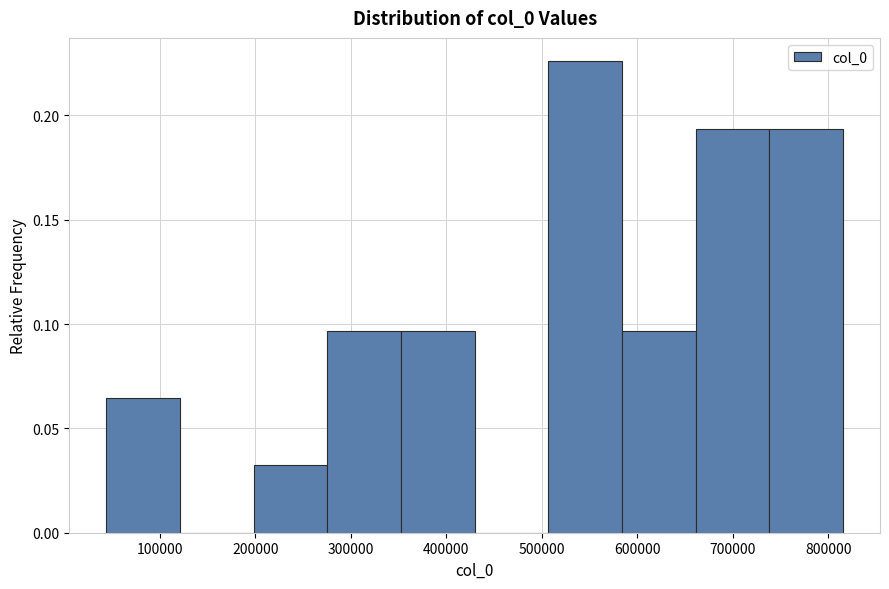

Reading left to right, transcribe this chart: for each bar, give the range it covers on the x-axis and its height. Neither the bar edges nor the heights are printed on the chart, so give them approximately, as read against the axes.

40000 to 120000: 0.065
120000 to 200000: 0
200000 to 280000: 0.030
280000 to 350000: 0.095
350000 to 430000: 0.095
430000 to 510000: 0
510000 to 580000: 0.225
580000 to 660000: 0.095
660000 to 740000: 0.195
740000 to 820000: 0.195